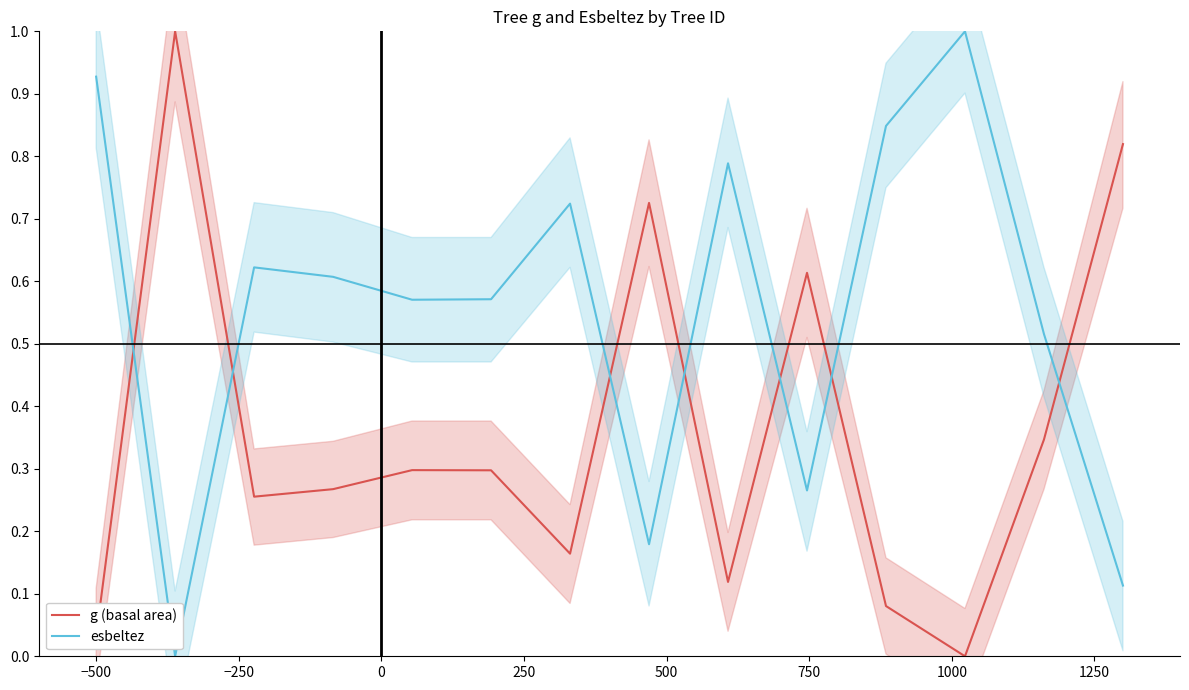

What is the highest value of the g (basal area) series?

1.0